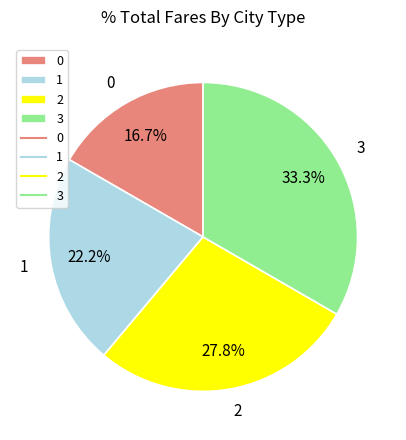

To the nearest percent, what percentage of the pie is 1?

22%